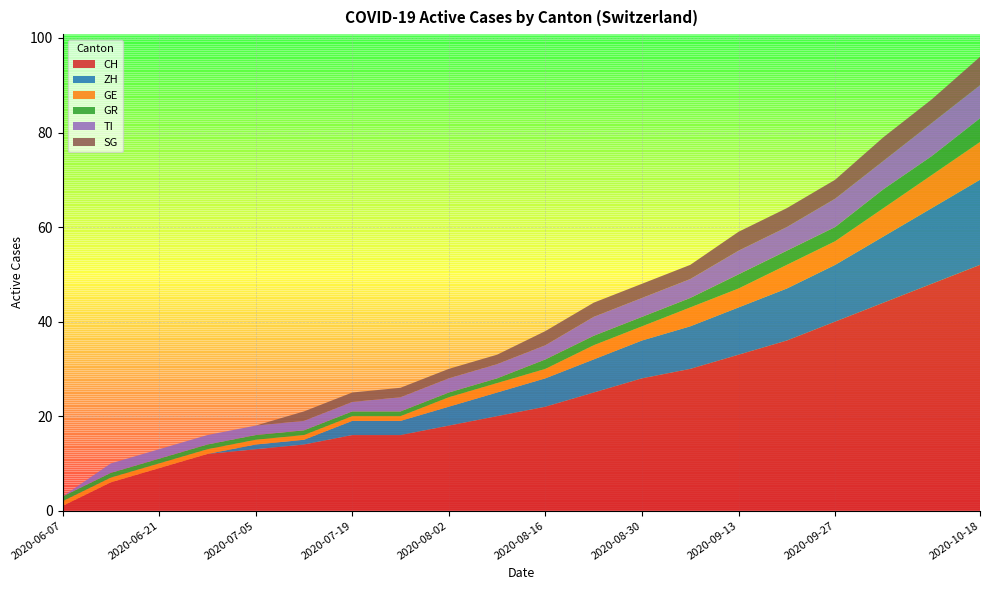

Reading right to left, transcribe all the data shown in this chart.

CH: 52	48	44	40	36	33	30	28	25	22	20	18	16	16	14	13	12	9	6	1
ZH: 18	16	14	12	11	10	9	8	7	6	5	4	3	3	1	1	0	0	0	0
GE: 8	7	6	5	5	4	4	3	3	2	2	2	1	1	1	1	1	1	1	1
GR: 5	4	4	3	3	3	2	2	2	2	1	1	1	1	1	1	1	1	1	1
TI: 7	7	6	6	5	5	4	4	4	3	3	3	3	2	2	2	2	2	2	0
SG: 6	5	5	4	4	4	3	3	3	3	2	2	2	2	2	0	0	0	0	0